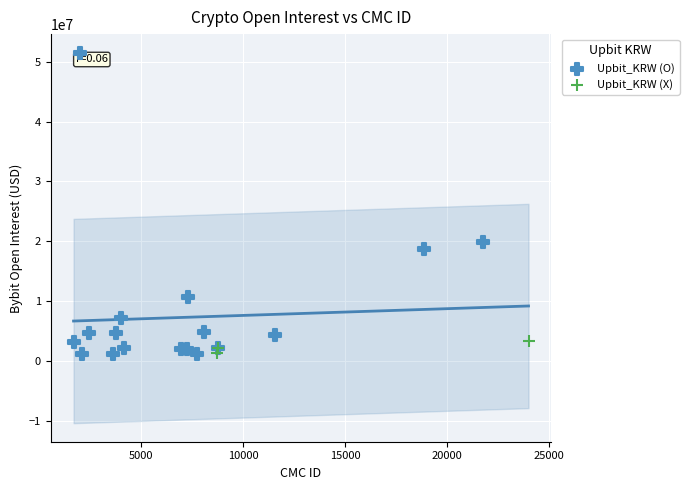

Which series reaches the maximum Y coordinate?

Upbit_KRW (O)